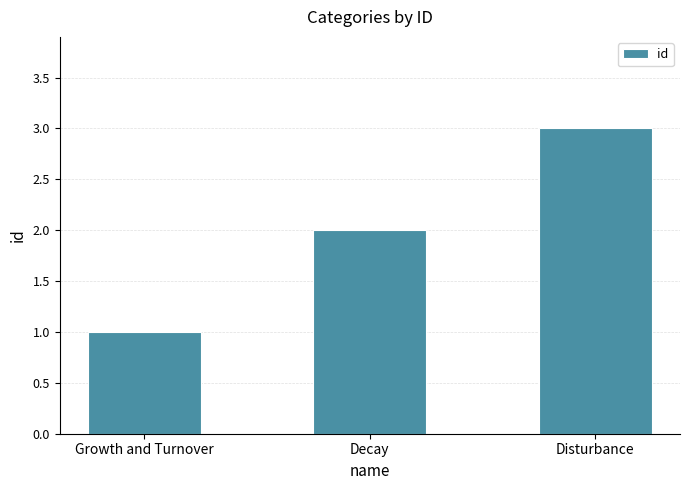

What is the change in value from Growth and Turnover to Disturbance?

+2